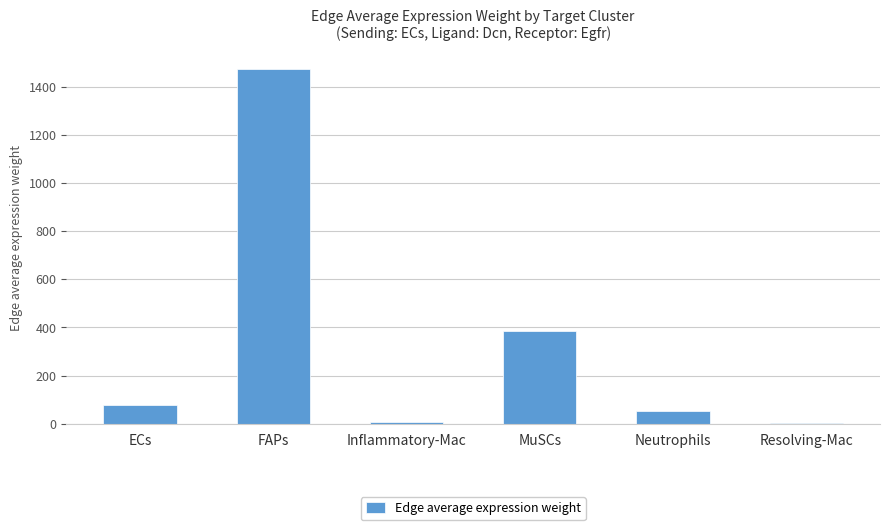

What is the change in value from ECs to Inflammatory-Mac?

-70.5